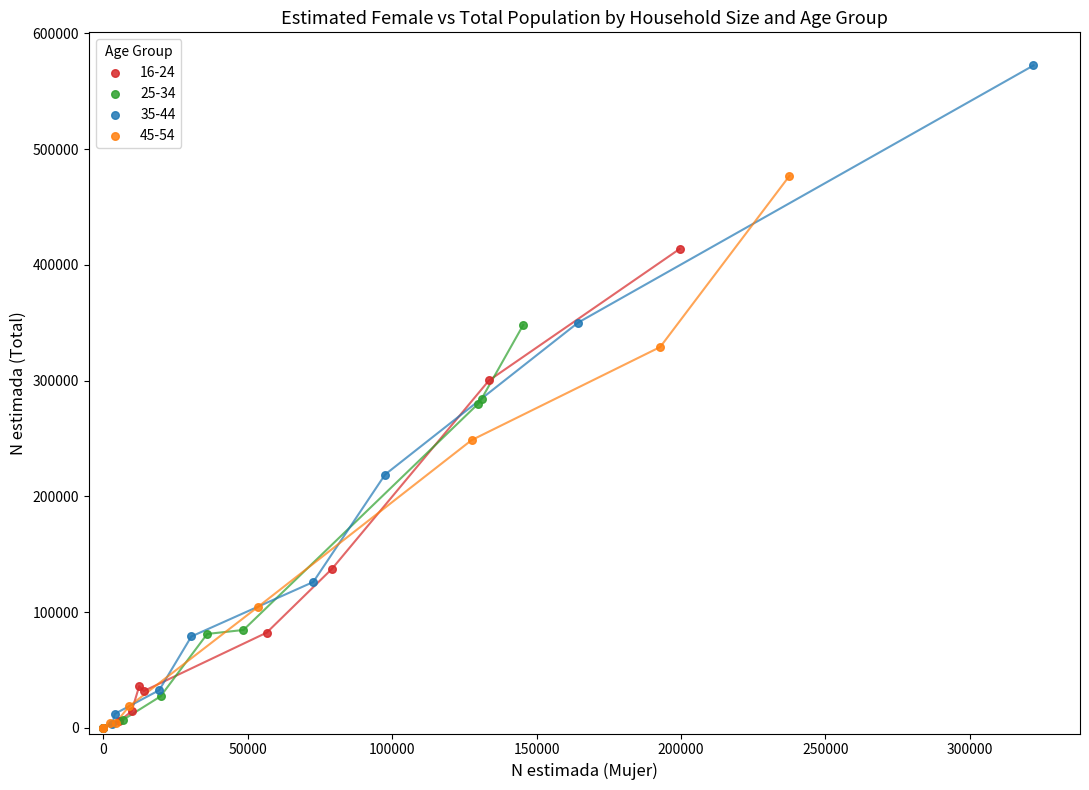

Which series has the widest spread of Y values?

35-44